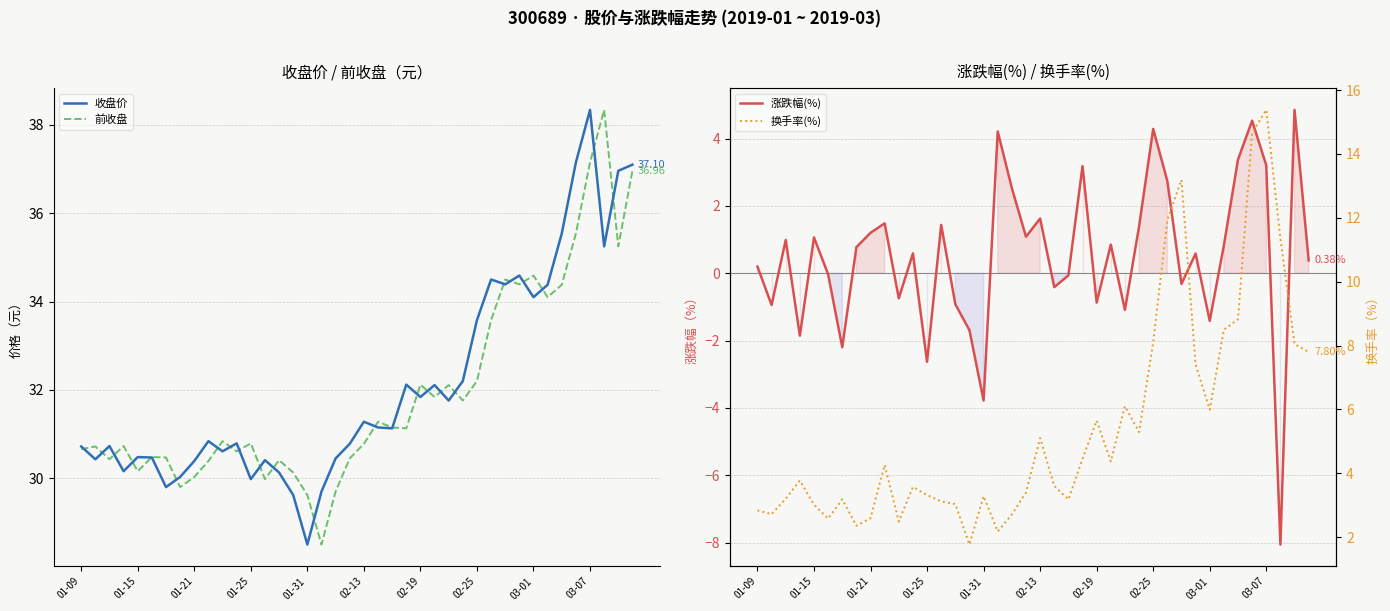

What is the lowest value of the 换手率(%) series?

1.8